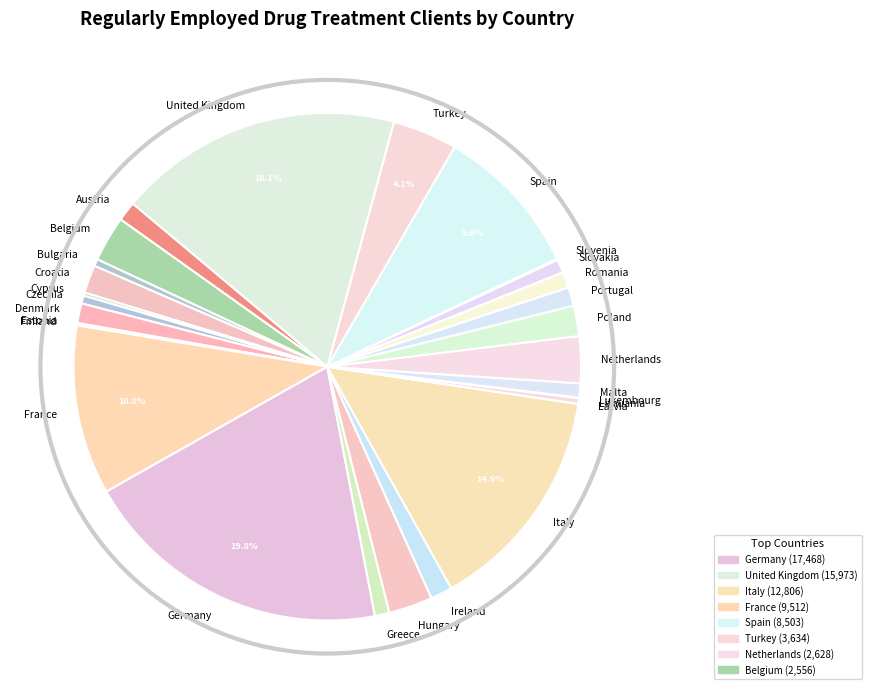

True or false: Spain accounts for 18% of the total.

False